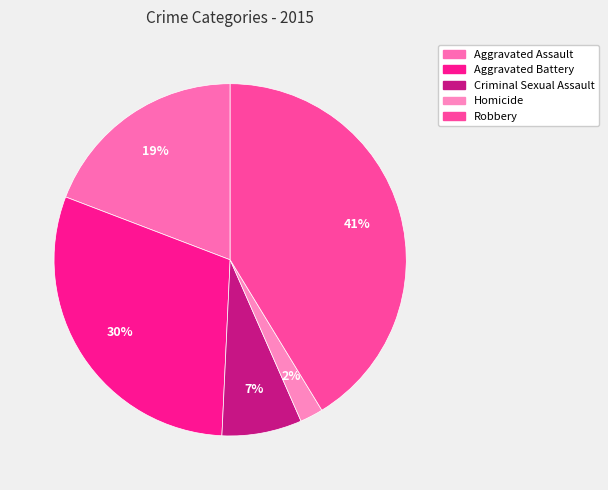

Do Homicide and Robbery together represent more than half of the pie?

No